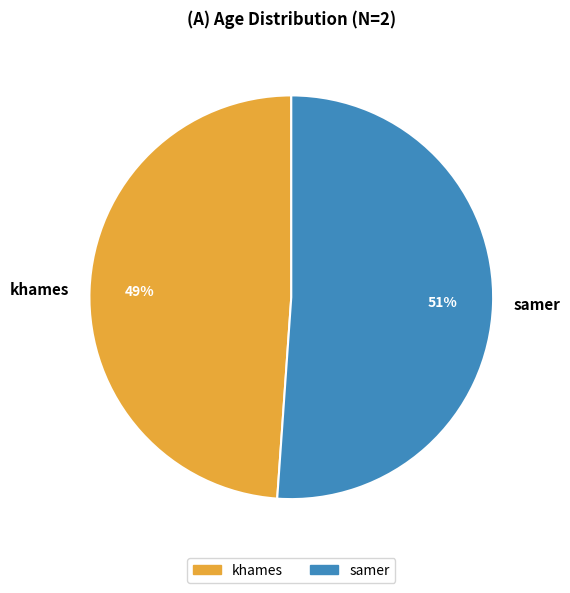

Is it true that khames is 41% of the pie?

False